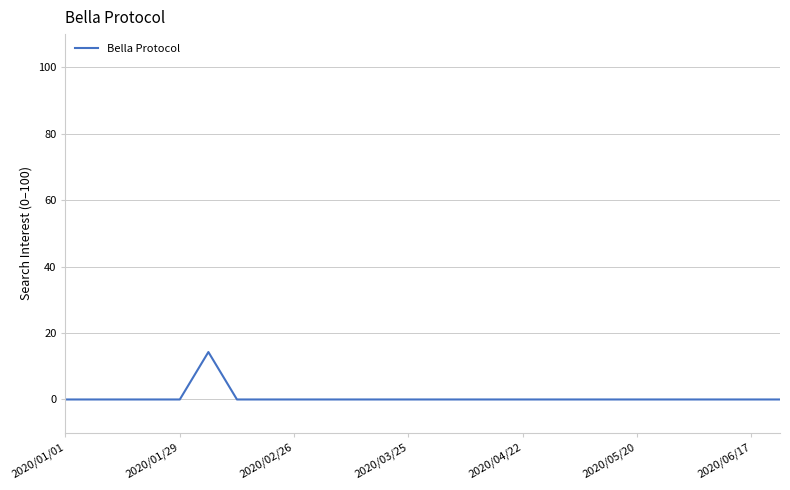

What is the maximum value shown in the chart?

14.3